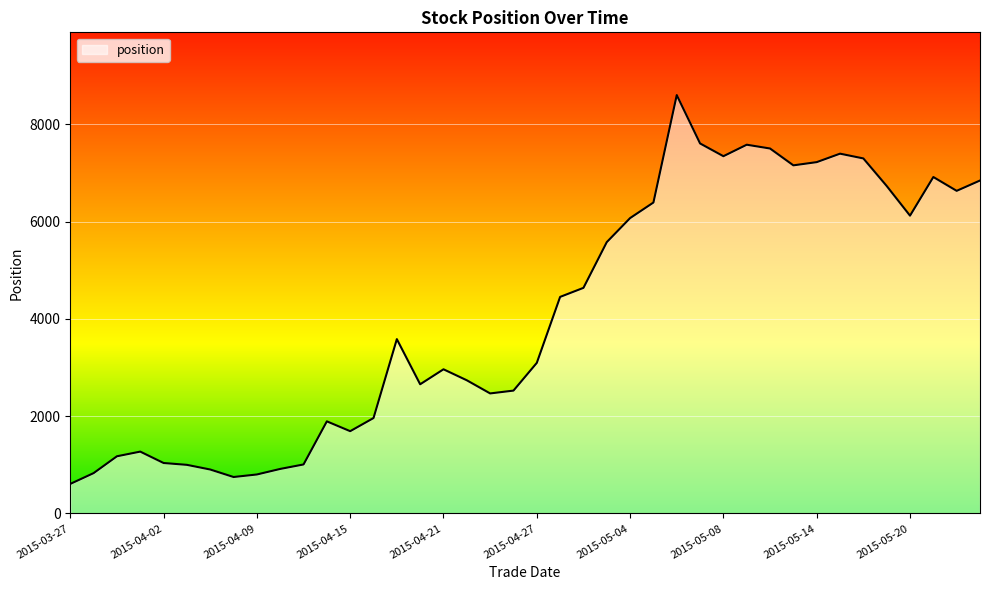

What is the greatest value displayed?

8600